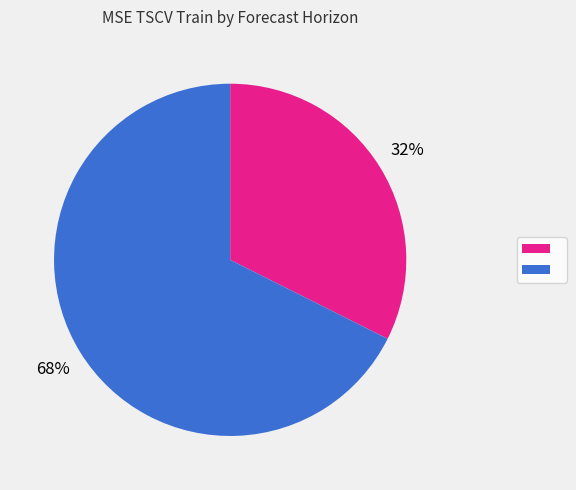

Is there any slice that represents more than half of the pie?

Yes